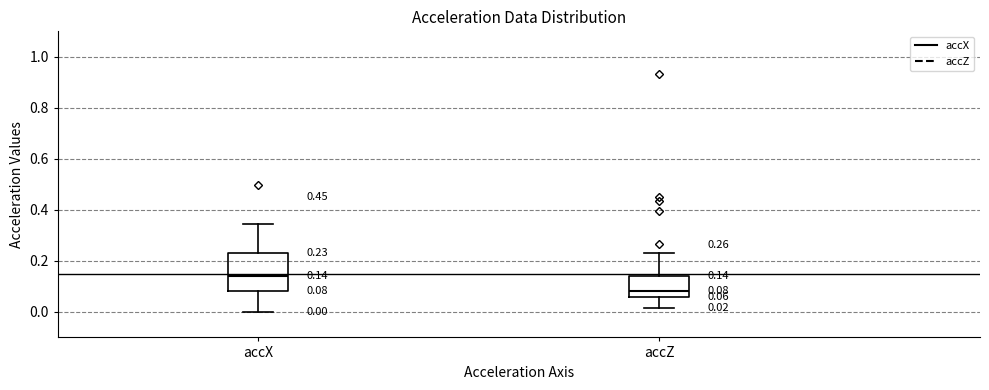

Comparing the boxes themselves (not the whiskers), which one is the tallest?

accX